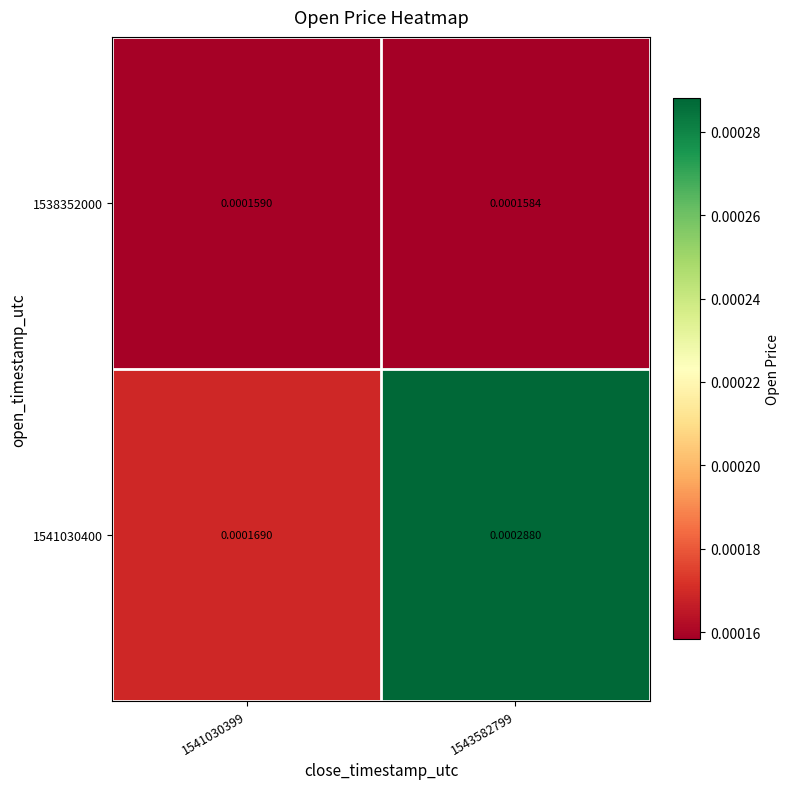

Is the value of 1538352000 at 1543582799 greater than the value of 1541030400 at 1543582799?

No